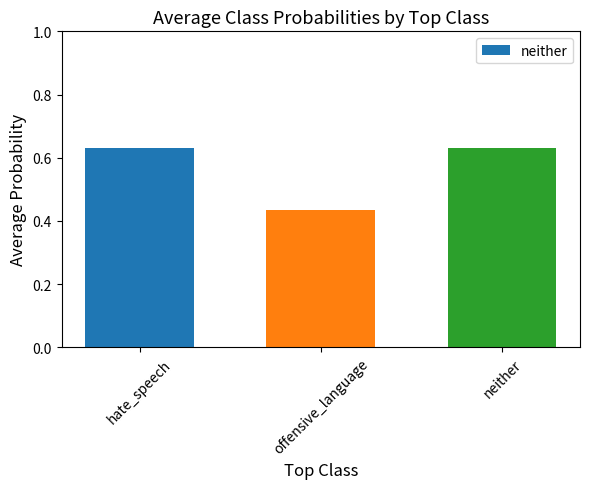

Are the bars grouped side by side (vs. stacked)?

No